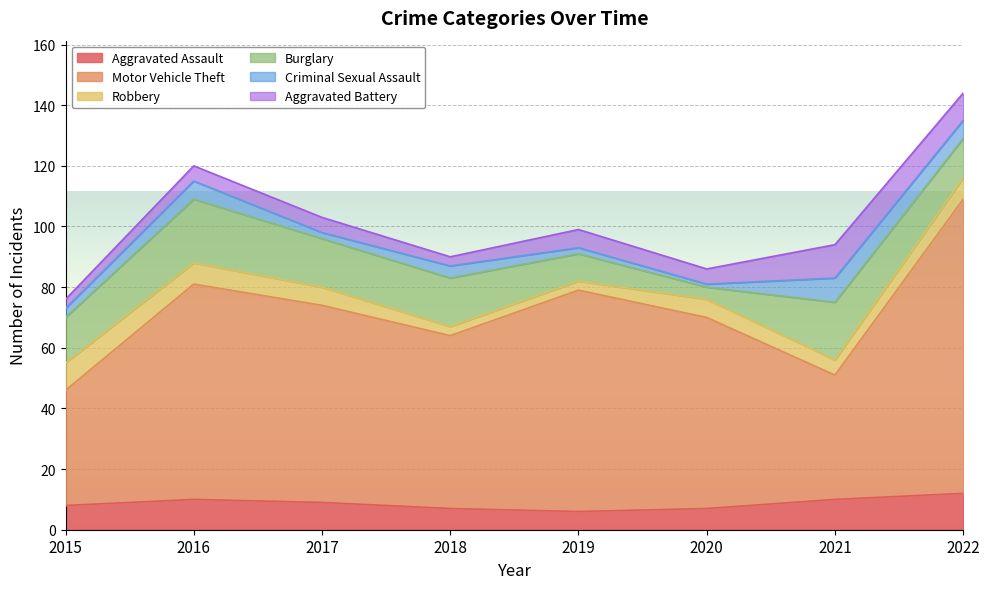

What value does the Motor Vehicle Theft series have at 2021?

41